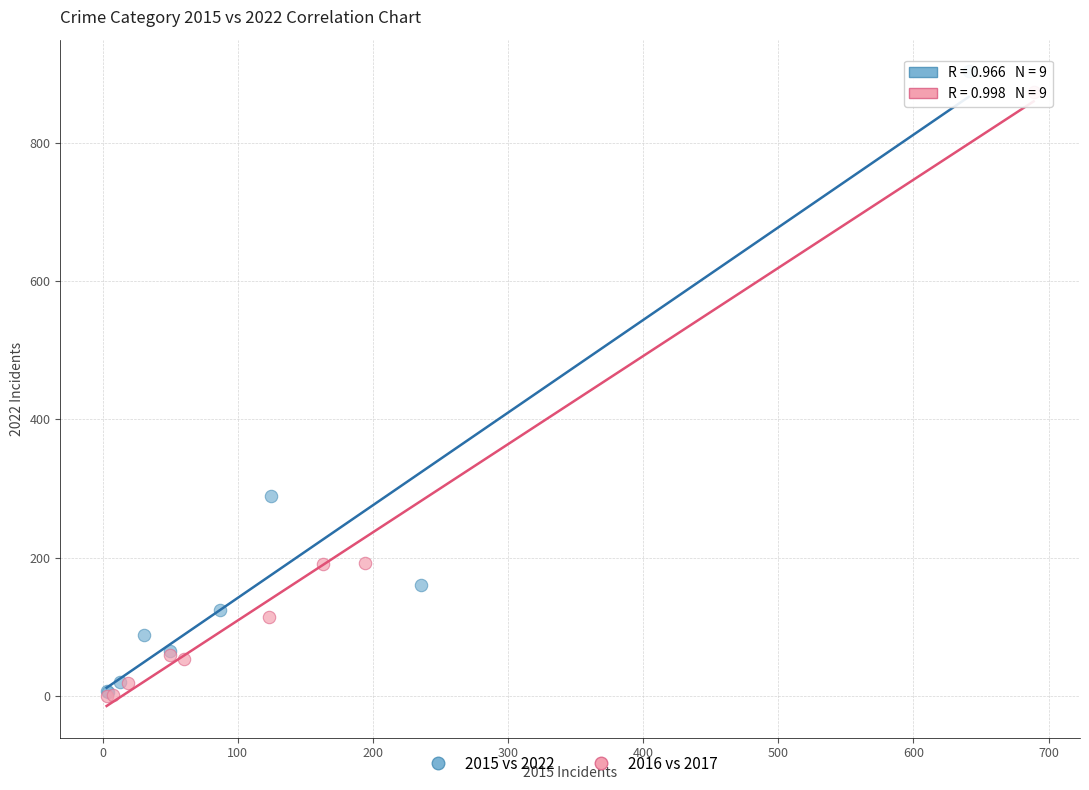

Which series has the widest spread of Y values?

2015 vs 2022